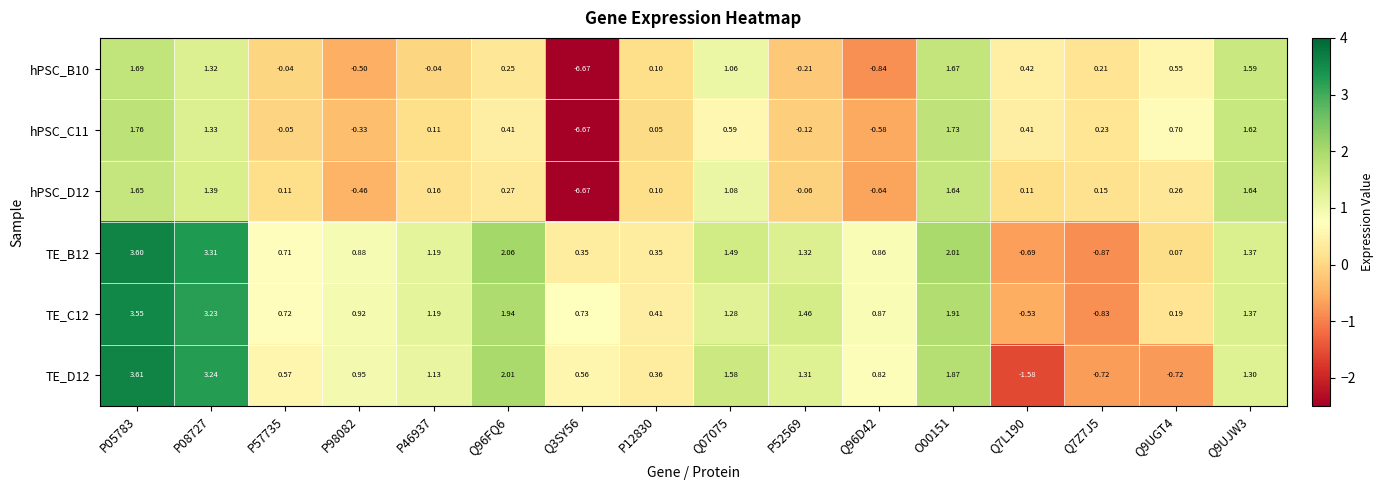

Reading left to right, extract all data points from this chart.

hPSC_B10: P05783=1.7	P08727=1.3	P57735=-0.0	P98082=-0.5	P46937=-0.0	Q96FQ6=0.2	Q3SY56=-6.7	P12830=0.1	Q07075=1.1	P52569=-0.2	Q96D42=-0.8	O00151=1.7	Q7L190=0.4	Q7Z7J5=0.2	Q9UGT4=0.6	Q9UJW3=1.6
hPSC_C11: P05783=1.8	P08727=1.3	P57735=-0.1	P98082=-0.3	P46937=0.1	Q96FQ6=0.4	Q3SY56=-6.7	P12830=0.1	Q07075=0.6	P52569=-0.1	Q96D42=-0.6	O00151=1.7	Q7L190=0.4	Q7Z7J5=0.2	Q9UGT4=0.7	Q9UJW3=1.6
hPSC_D12: P05783=1.6	P08727=1.4	P57735=0.1	P98082=-0.5	P46937=0.2	Q96FQ6=0.3	Q3SY56=-6.7	P12830=0.1	Q07075=1.1	P52569=-0.1	Q96D42=-0.6	O00151=1.6	Q7L190=0.1	Q7Z7J5=0.1	Q9UGT4=0.3	Q9UJW3=1.6
TE_B12: P05783=3.6	P08727=3.3	P57735=0.7	P98082=0.9	P46937=1.2	Q96FQ6=2.1	Q3SY56=0.3	P12830=0.3	Q07075=1.5	P52569=1.3	Q96D42=0.9	O00151=2.0	Q7L190=-0.7	Q7Z7J5=-0.9	Q9UGT4=0.1	Q9UJW3=1.4
TE_C12: P05783=3.5	P08727=3.2	P57735=0.7	P98082=0.9	P46937=1.2	Q96FQ6=1.9	Q3SY56=0.7	P12830=0.4	Q07075=1.3	P52569=1.5	Q96D42=0.9	O00151=1.9	Q7L190=-0.5	Q7Z7J5=-0.8	Q9UGT4=0.2	Q9UJW3=1.4
TE_D12: P05783=3.6	P08727=3.2	P57735=0.6	P98082=0.9	P46937=1.1	Q96FQ6=2.0	Q3SY56=0.6	P12830=0.4	Q07075=1.6	P52569=1.3	Q96D42=0.8	O00151=1.9	Q7L190=-1.6	Q7Z7J5=-0.7	Q9UGT4=-0.7	Q9UJW3=1.3